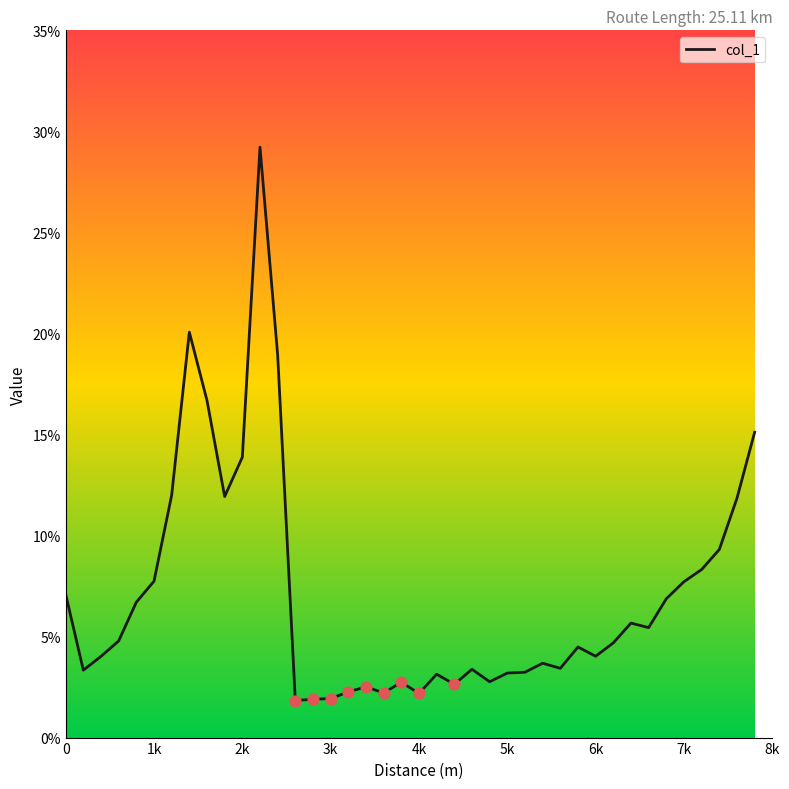

What is the difference between the maximum and minimum values?

27.4